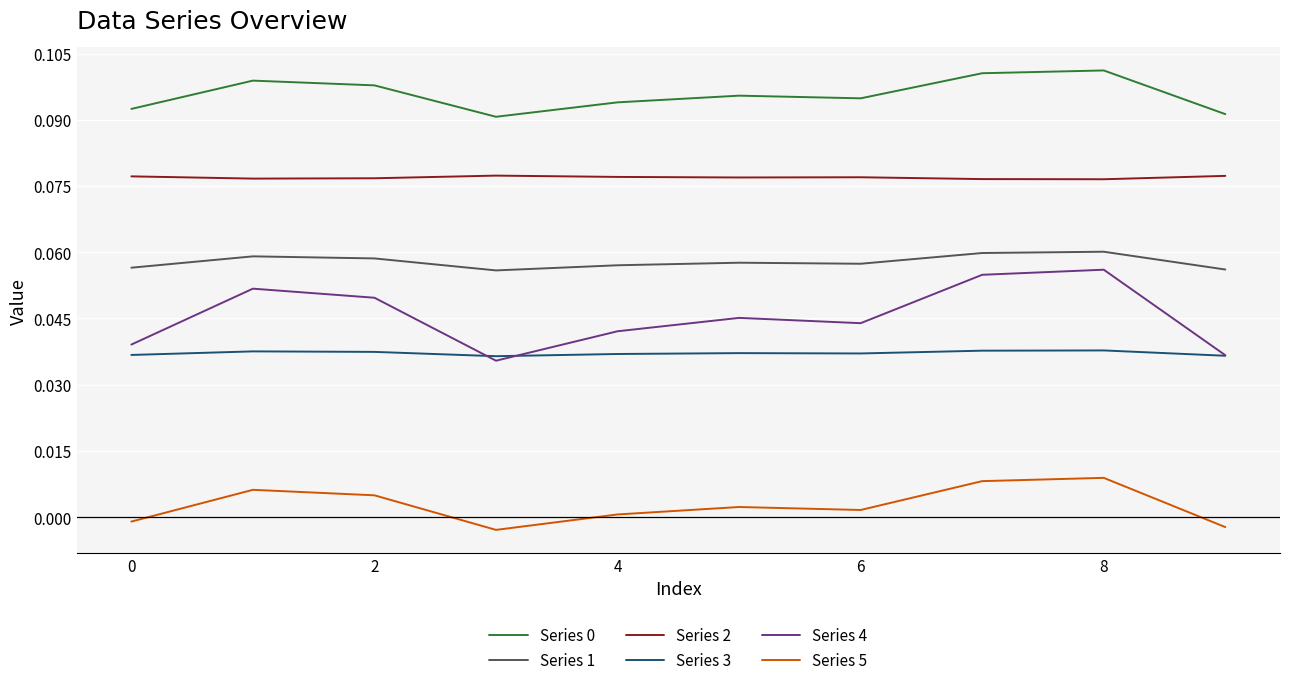

True or false: Series 5 and Series 4 intersect in this chart.

False